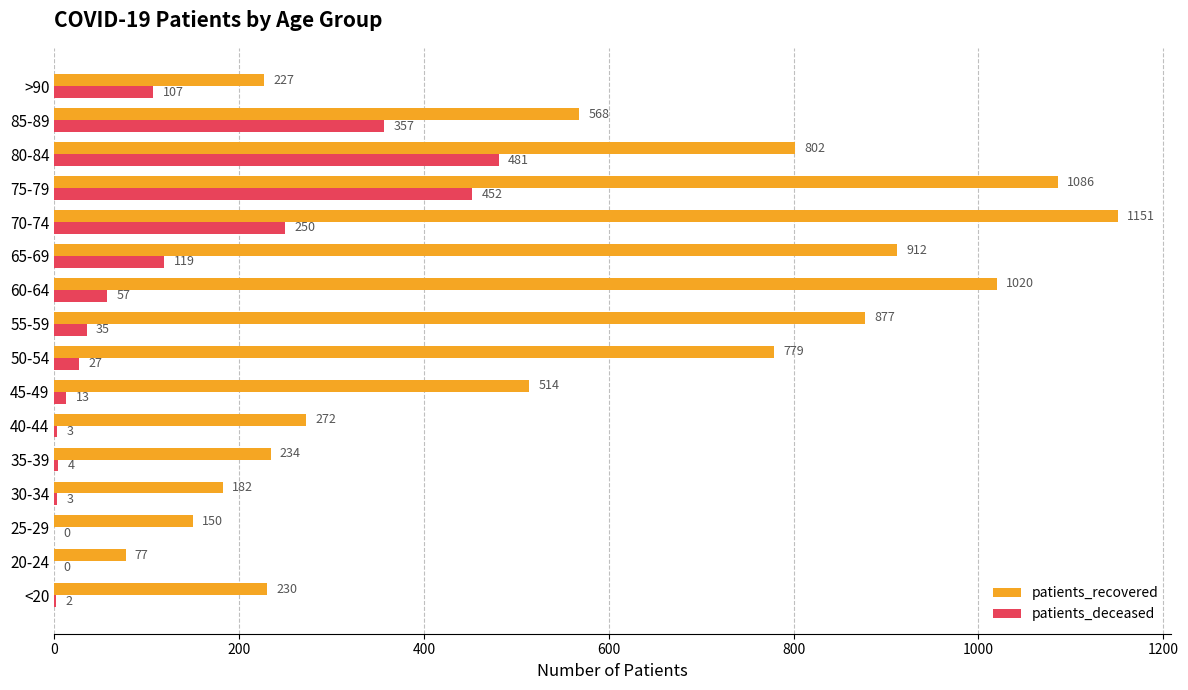

Is the value of patients_deceased at 20-24 greater than the value of patients_recovered at 50-54?

No